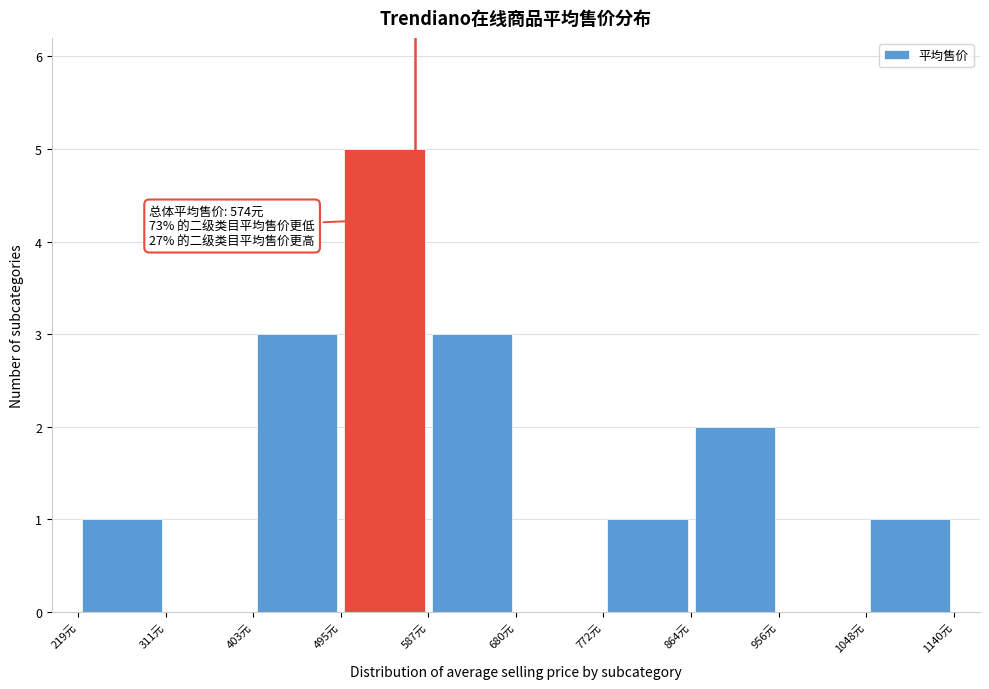

Which range on the x-axis has the tallest bar?

500 to 590